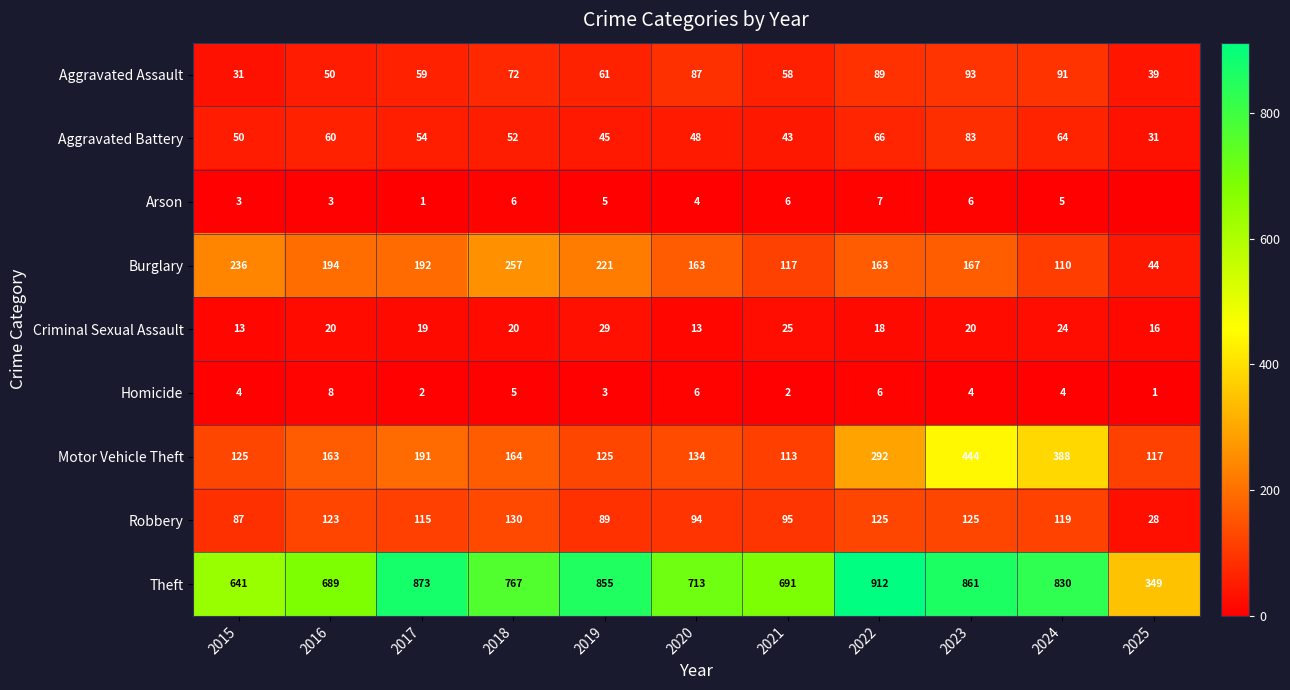

What is the difference between the highest and lowest values at 2019?

852